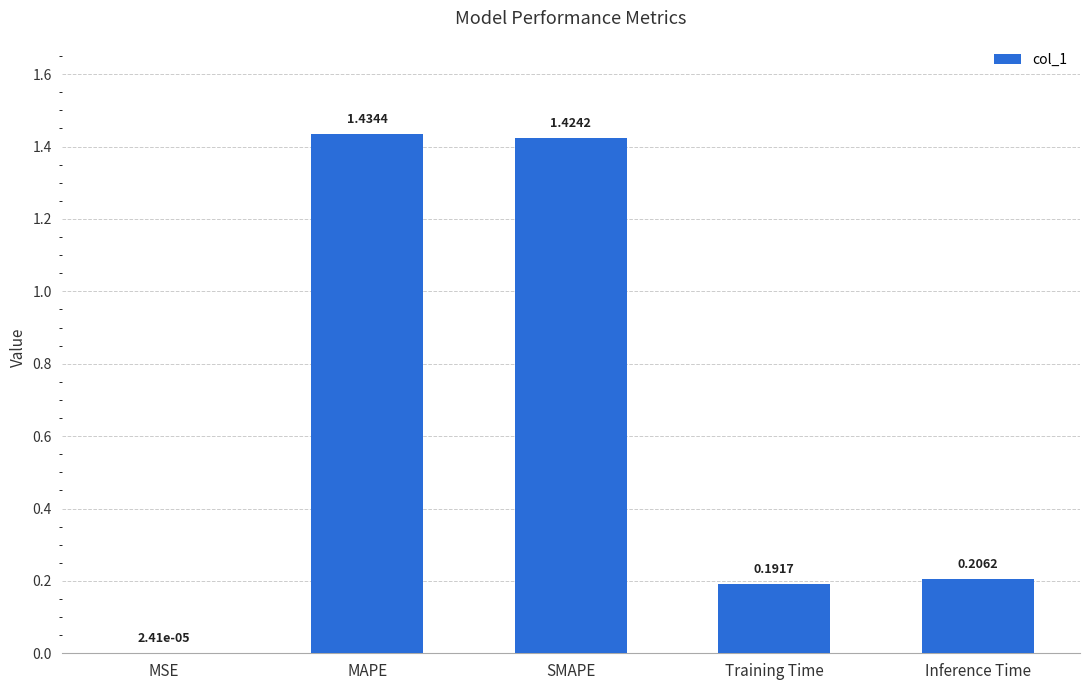

Which category has the highest value across all series?

MAPE